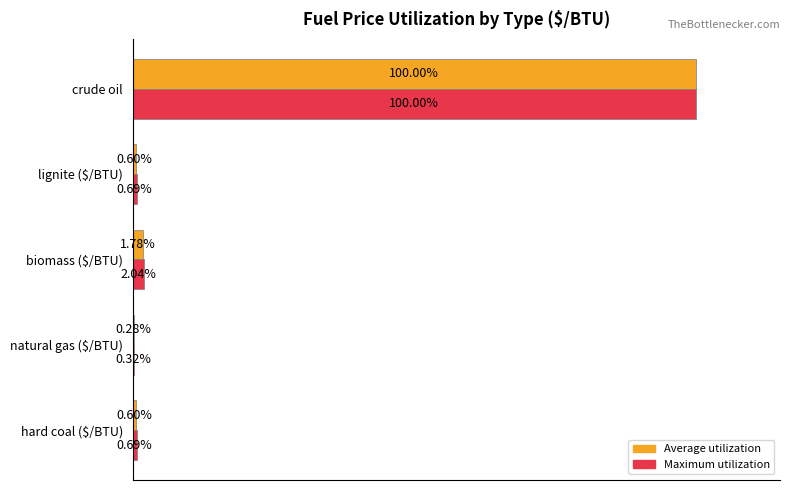

At which label is Maximum utilization closest to 50?

biomass ($/BTU)